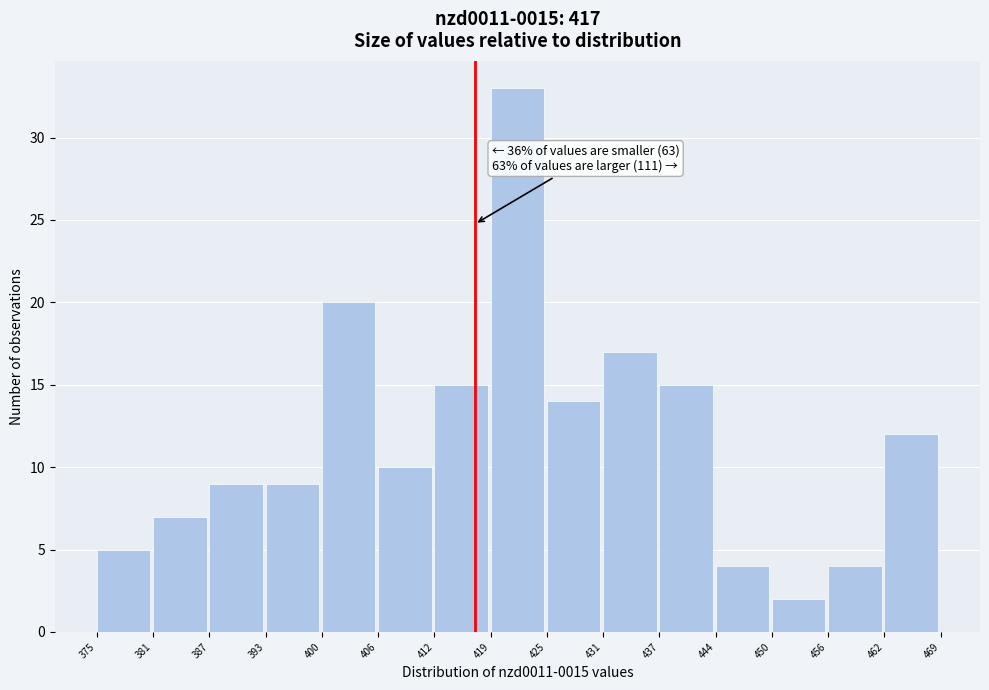

Which range on the x-axis has the tallest bar?

419 to 425